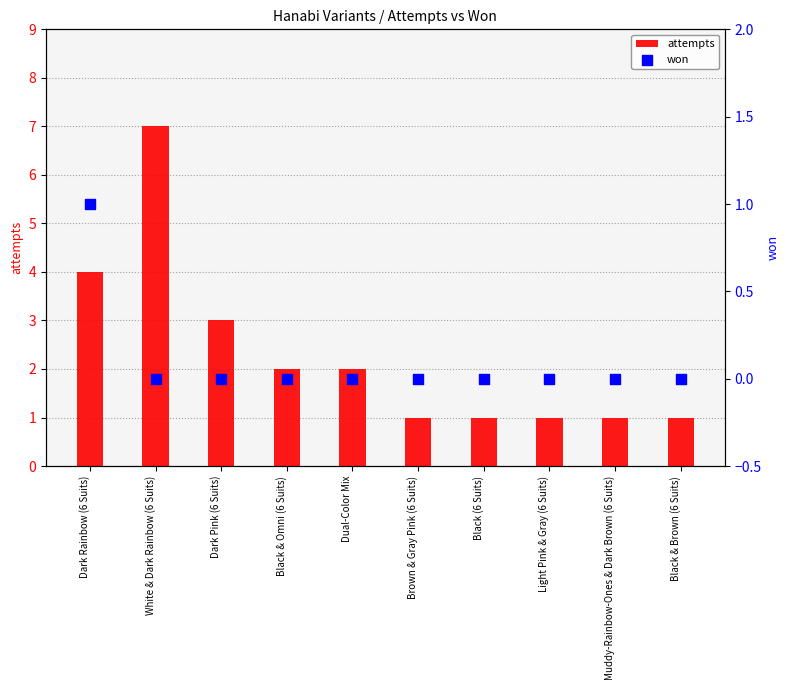

At which category is the sum across all series the highest?

White & Dark Rainbow (6 Suits)